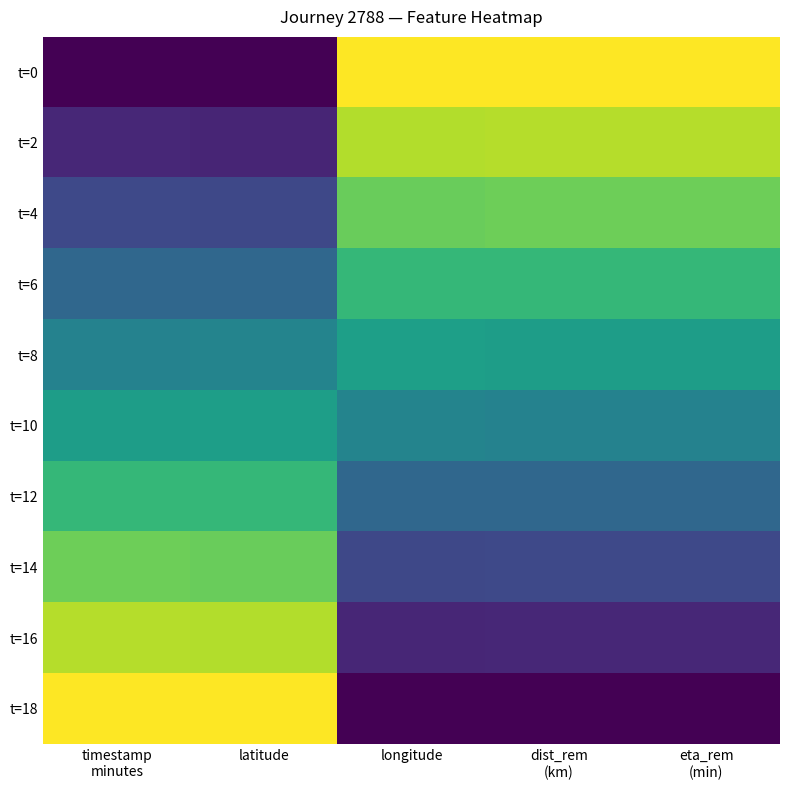

How many categories are shown in the chart?

5